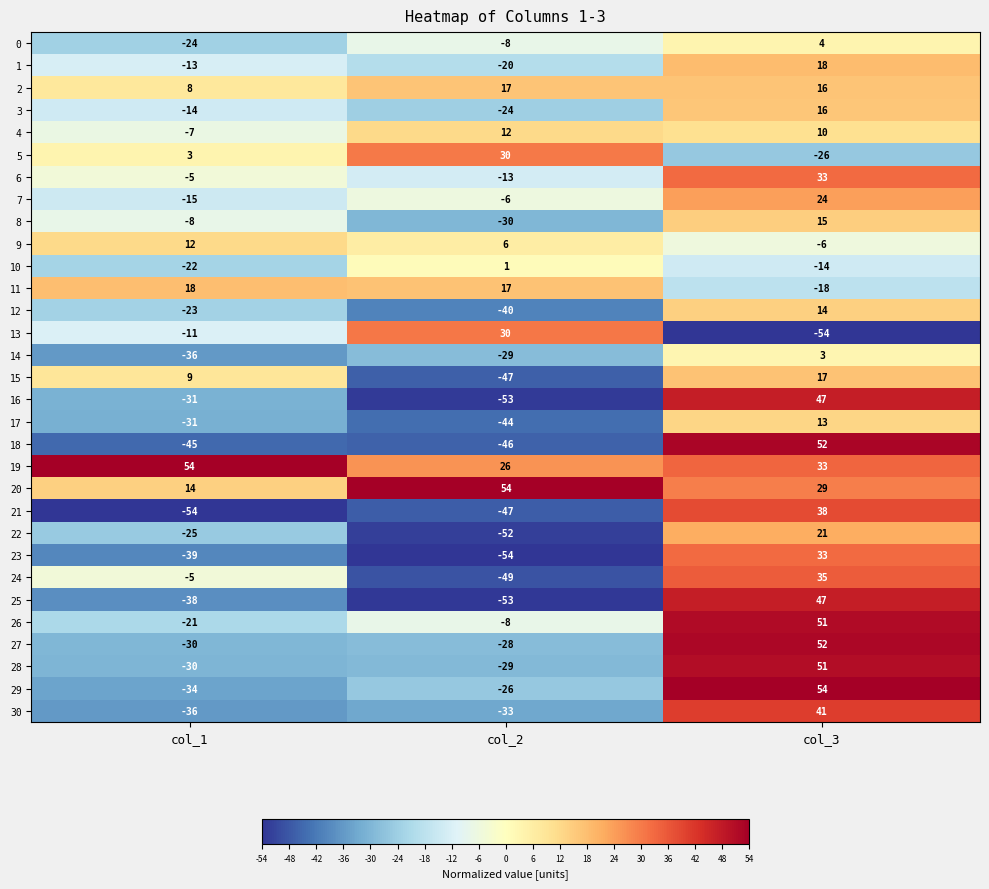

What is the sum of all 0 values?

-28